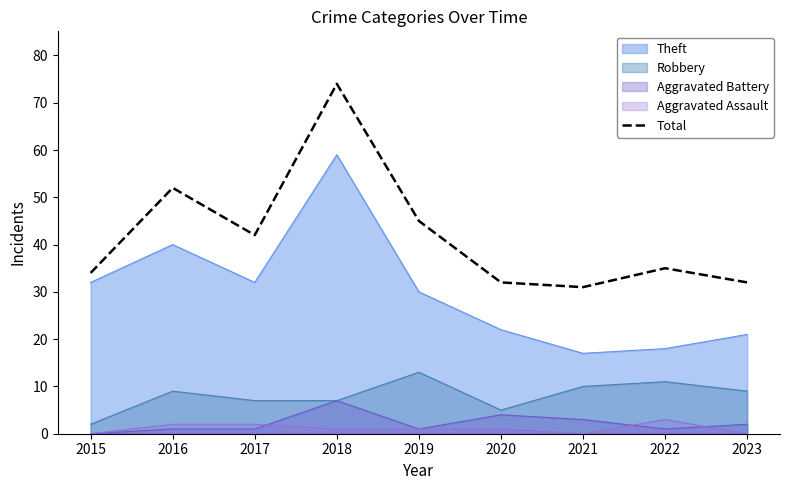

List the labels in order of value, smallest first.

2021, 2020, 2023, 2015, 2022, 2017, 2019, 2016, 2018